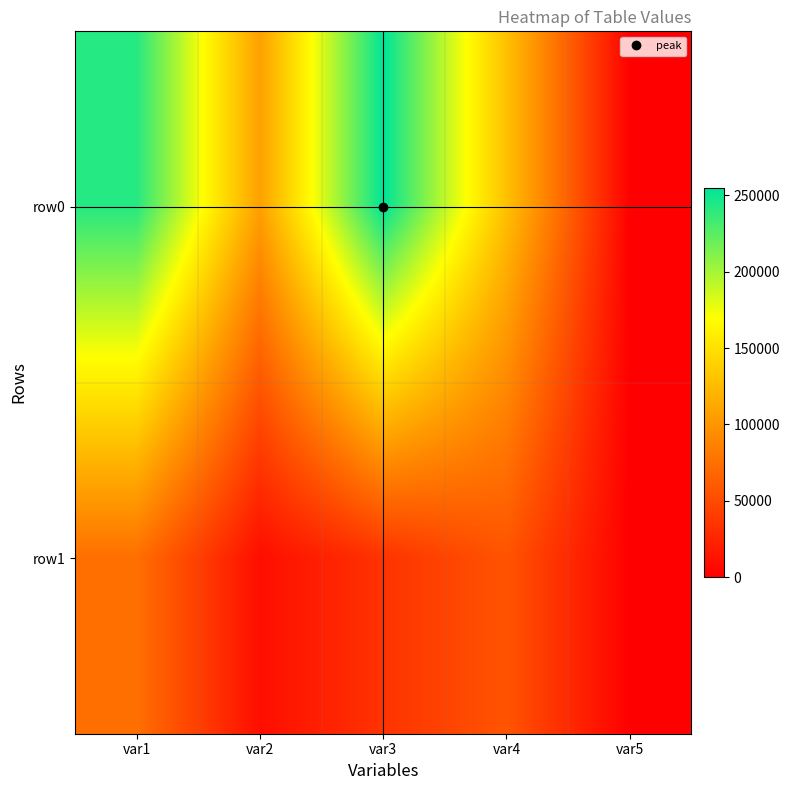

List the series in order of their peak value, highest first.

row0, row1